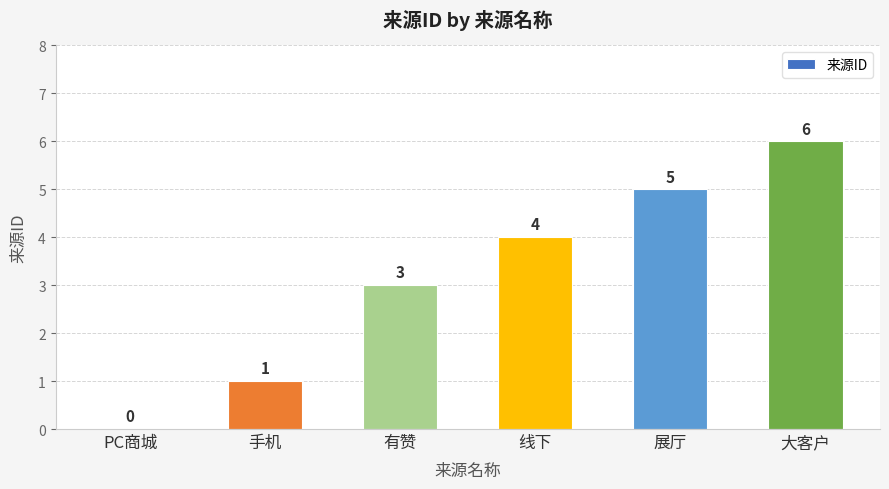

What is the ratio of the value at 展厅 to the value at 手机?

5.0